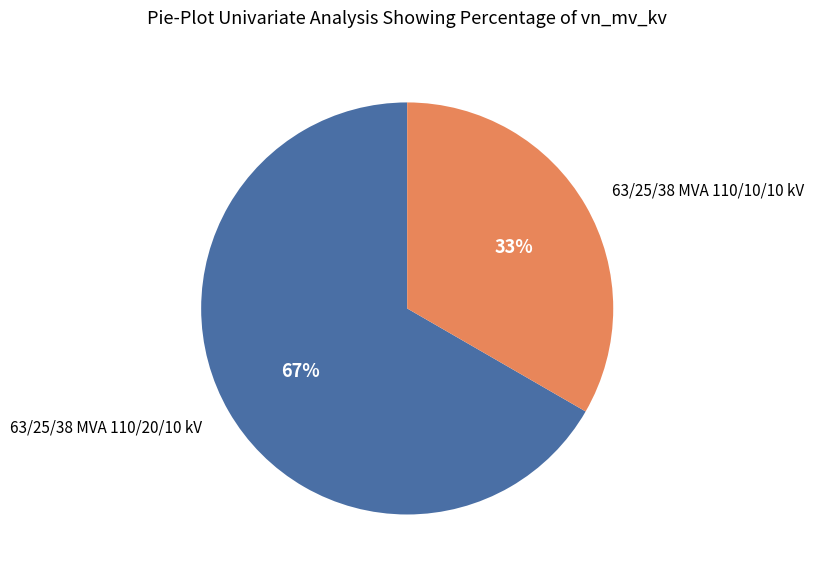

Is there any slice that represents more than half of the pie?

Yes